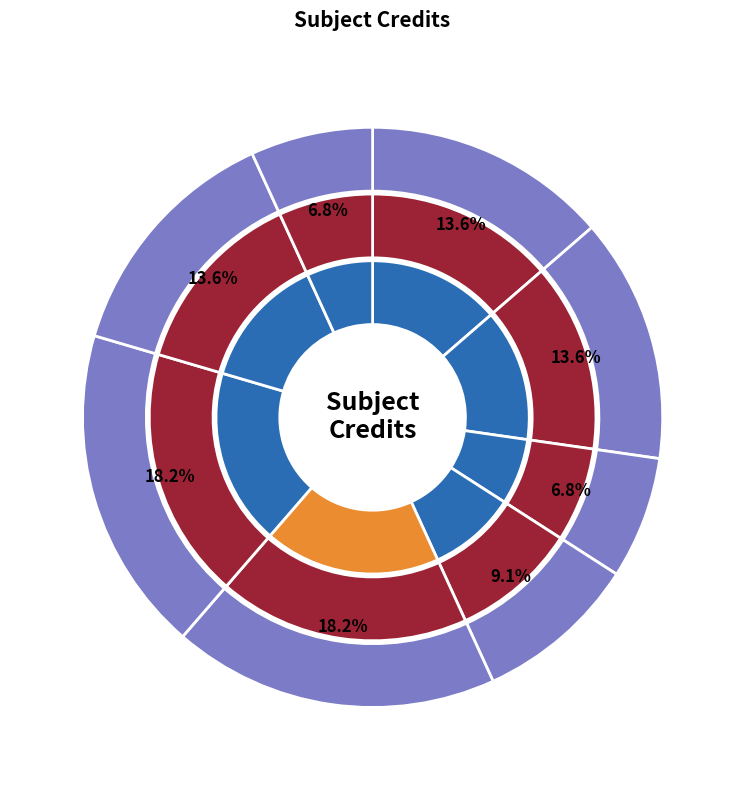

What percentage is the CS110 slice, to the nearest percent?

7%